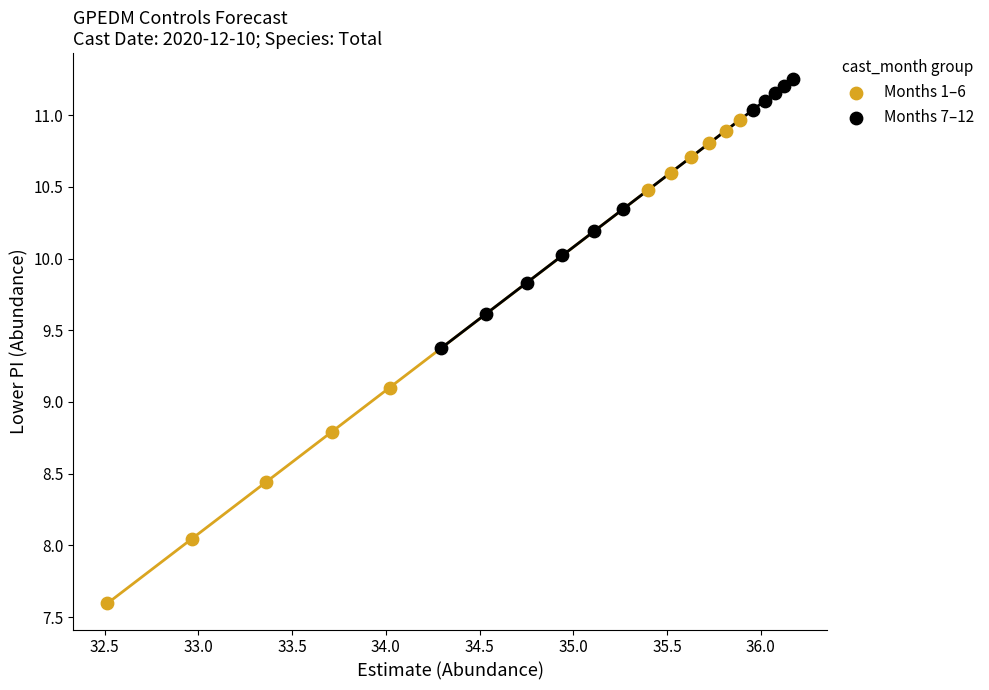

Which series contains the lowest Y value?

Months 1–6